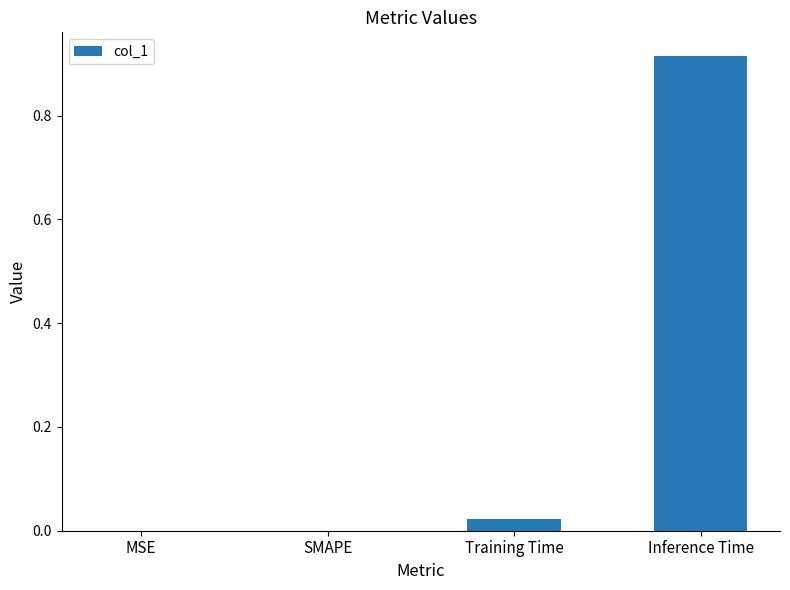

The value at Inference Time is 0.5. True or false?

False